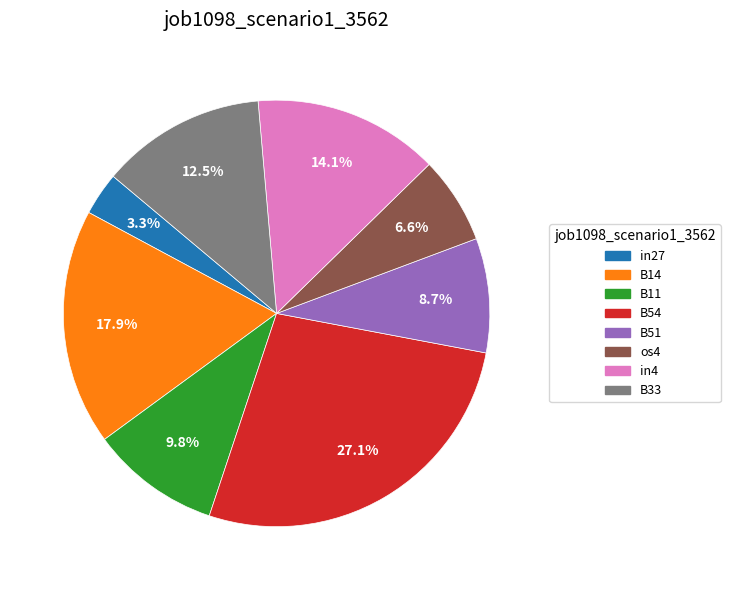

Do in4 and B14 together represent more than half of the pie?

No